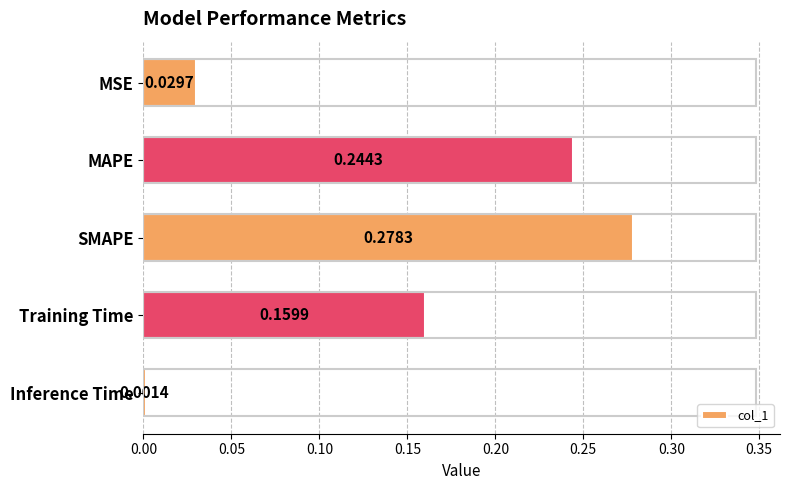

Are the bars grouped side by side (vs. stacked)?

No